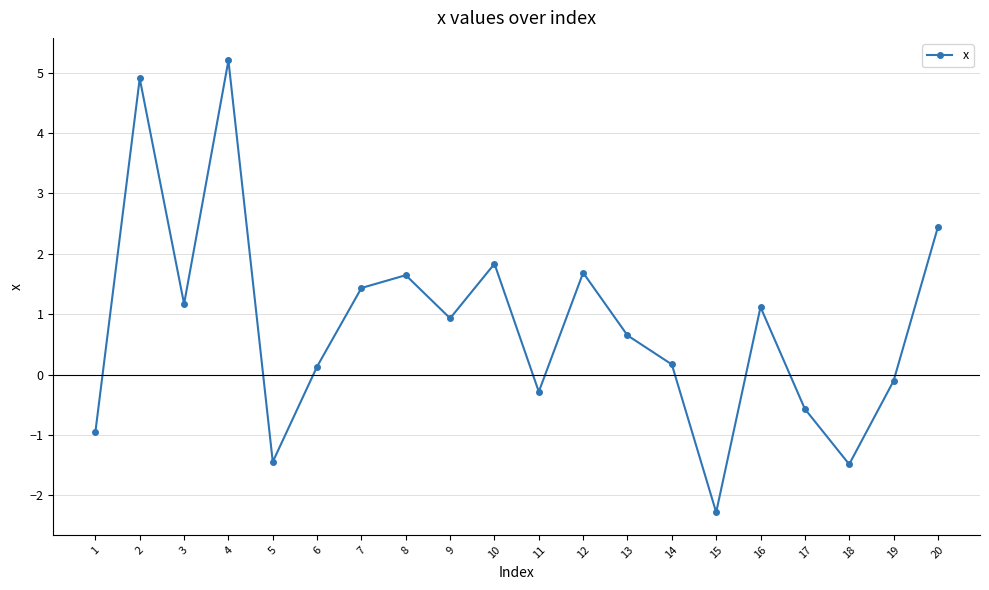

The value at 16 is 1.1. True or false?

True